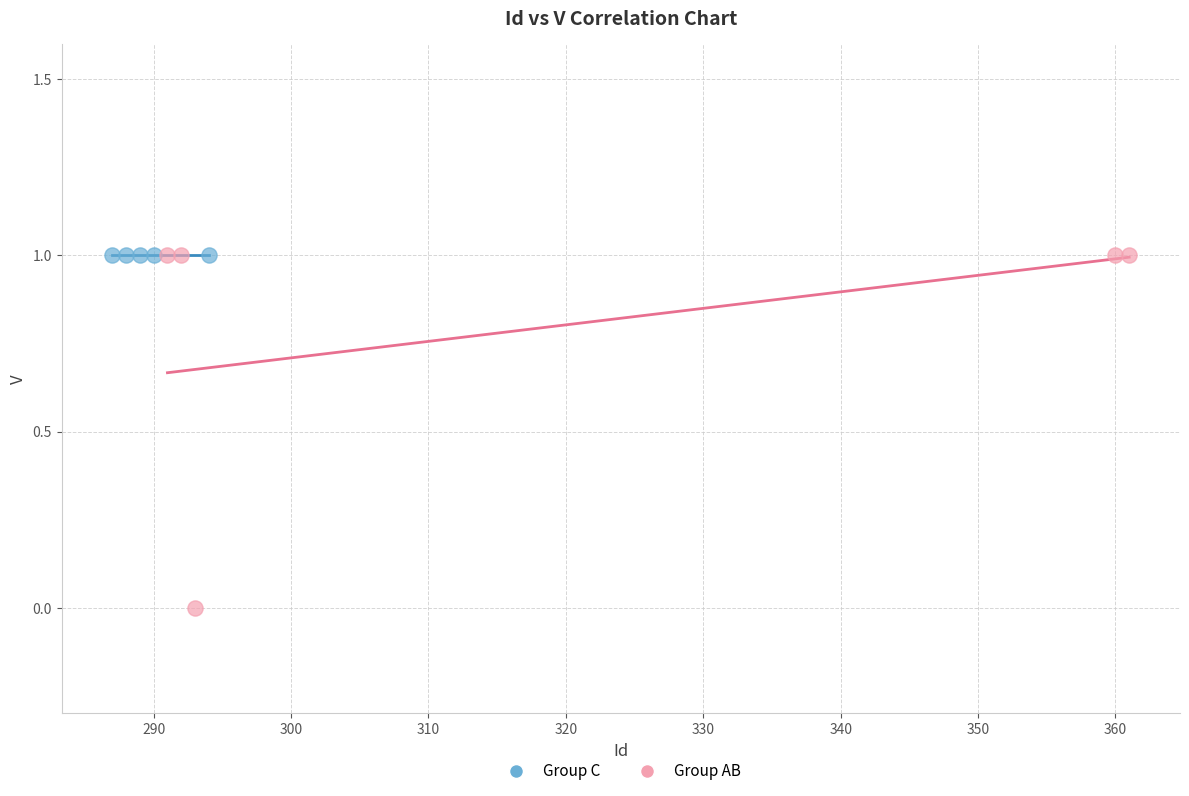

Which series reaches the minimum Y coordinate?

Group AB